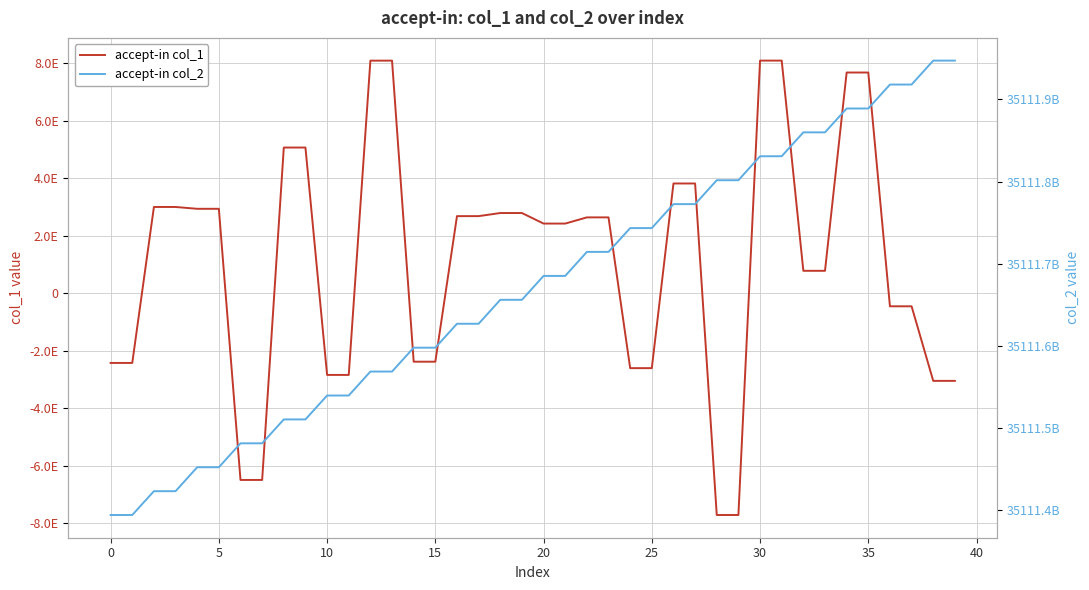

At which label does accept-in col_2 reach its peak?

39